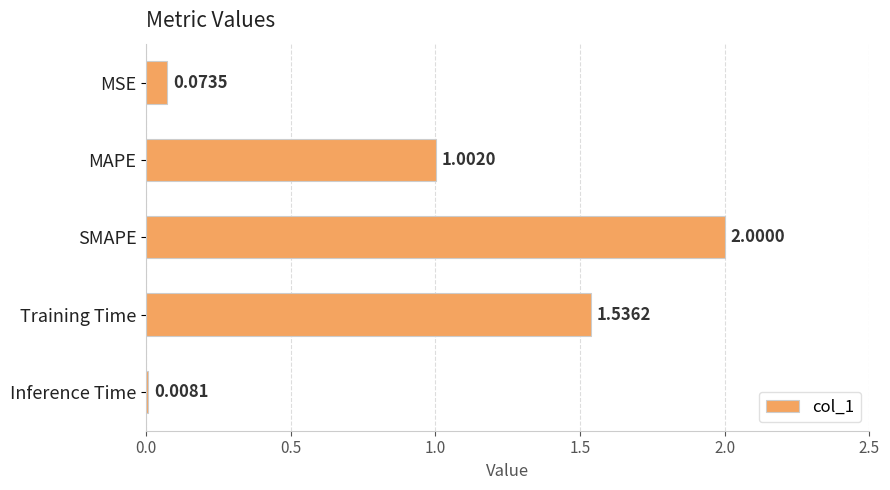

What is the average value?

0.9